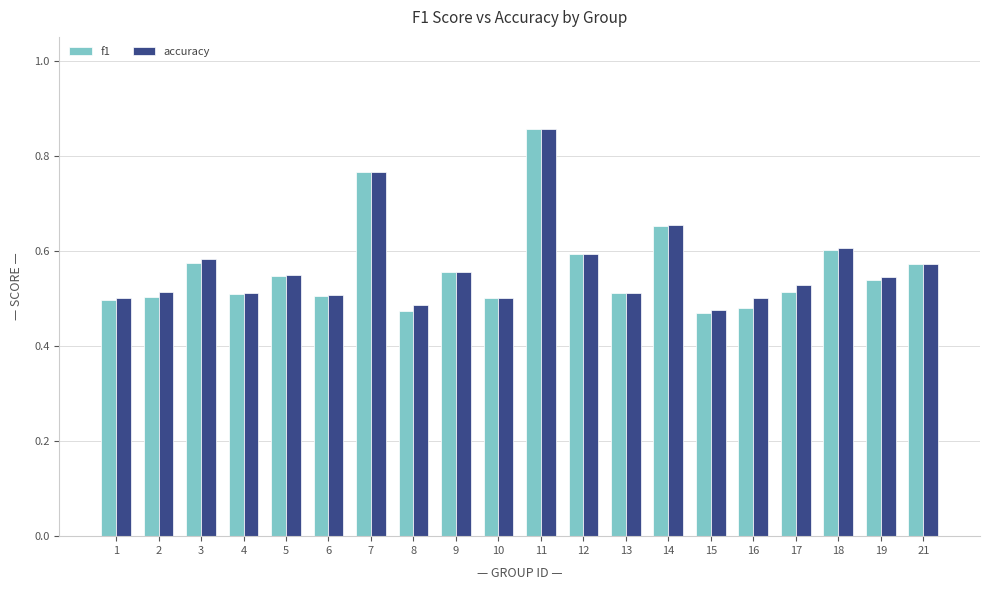

What is the difference between the maximum and minimum values in the f1 series?

0.4